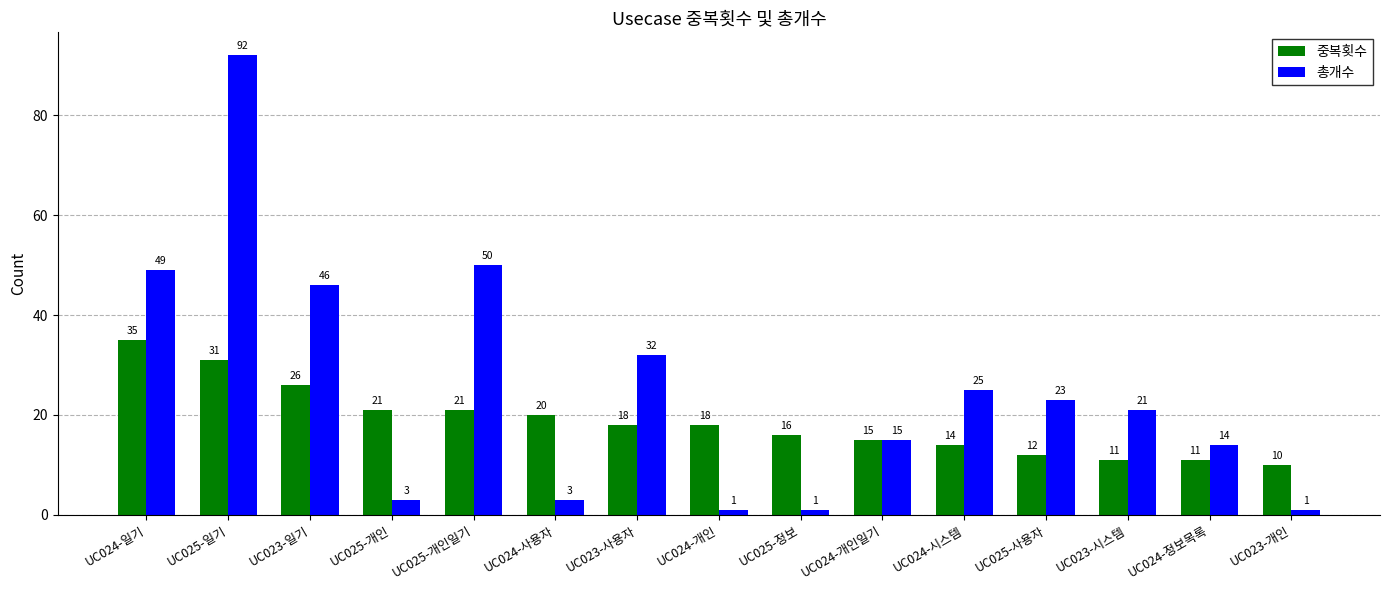

At which category is the sum across all series the highest?

UC025-일기